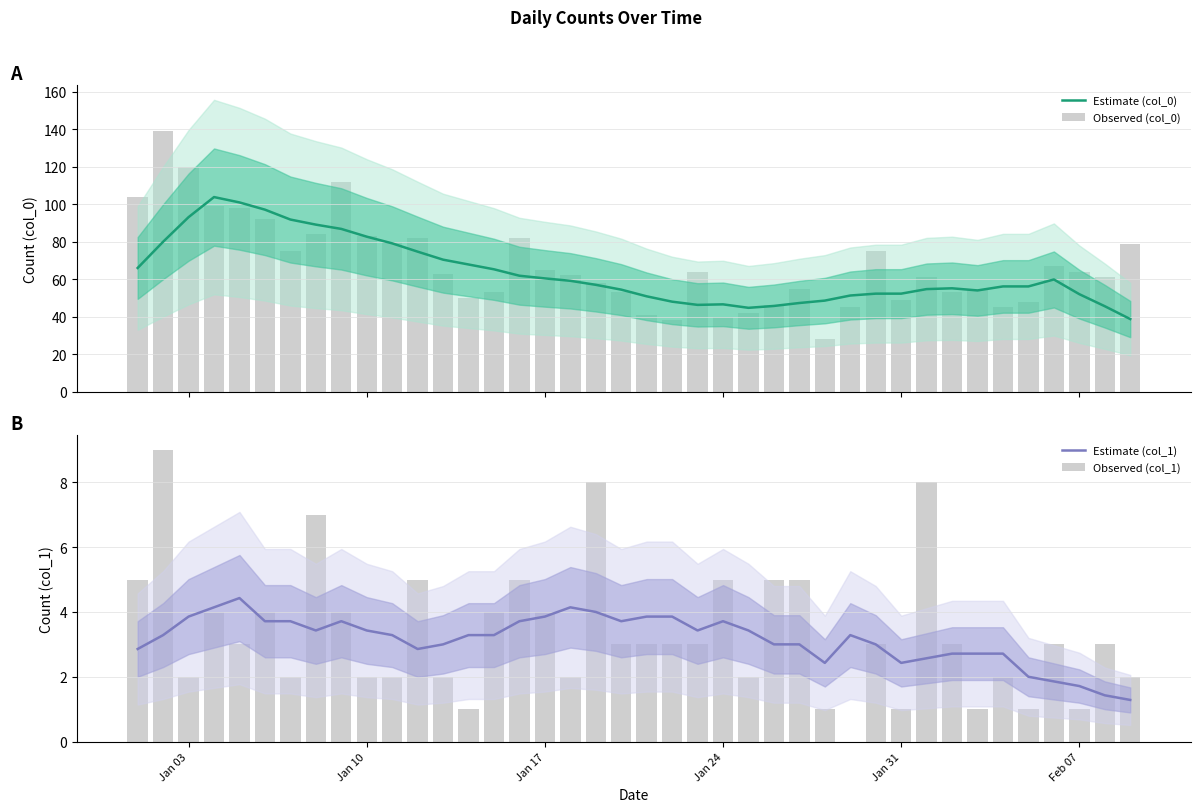

What is the value of the Estimate (col_0) bar at the 35th from the left?

56.1